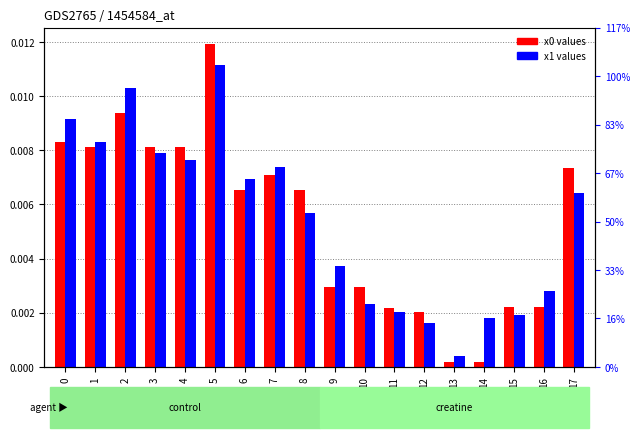

Is it true that x0 equals 0.0 at 1?

False